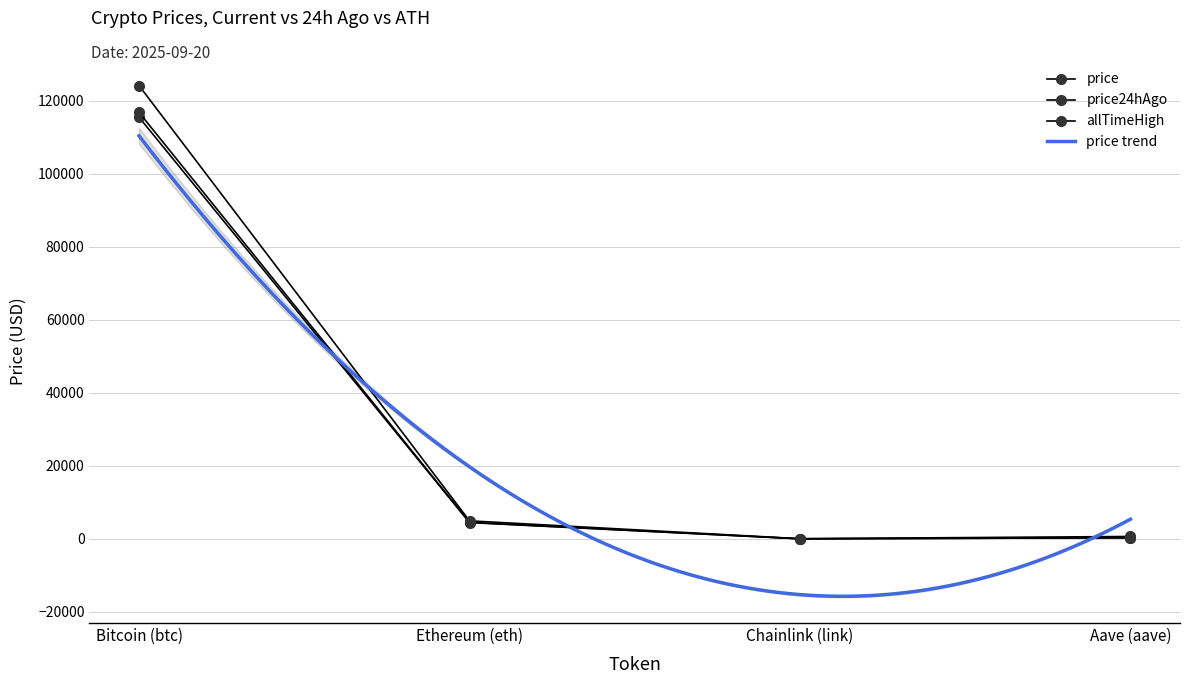

Which has a higher value, Bitcoin (btc) or Ethereum (eth)?

Bitcoin (btc)